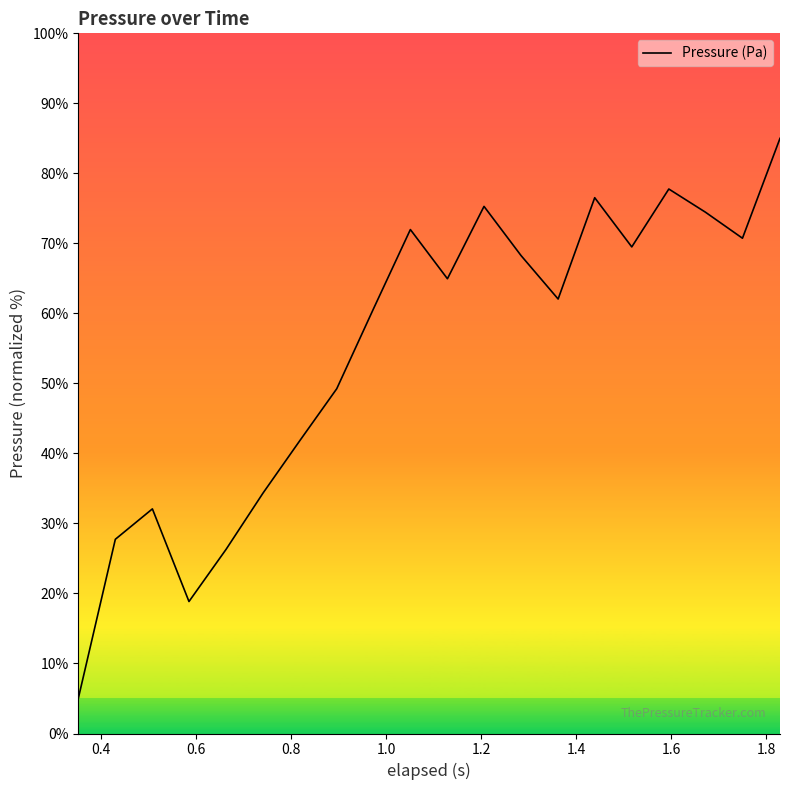

What is the greatest value displayed?

85.0